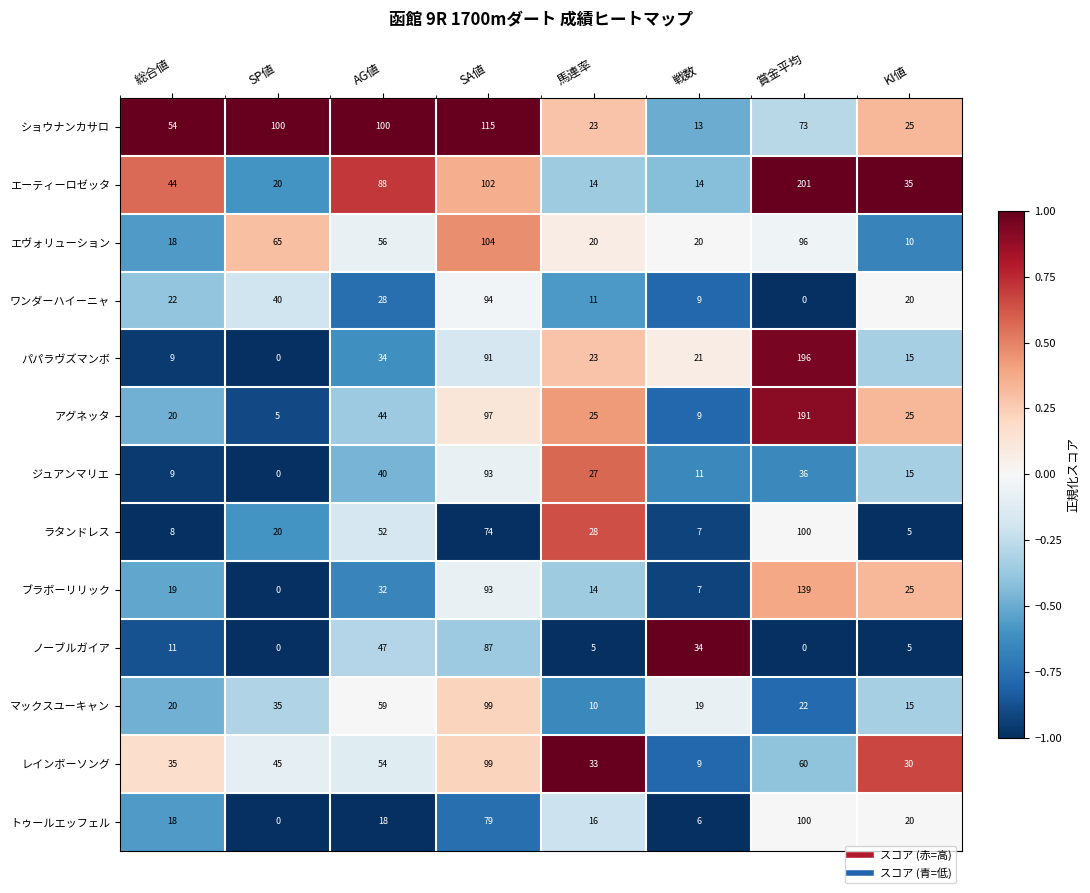

What is the spread (max minus min) of values at 総合値?

46